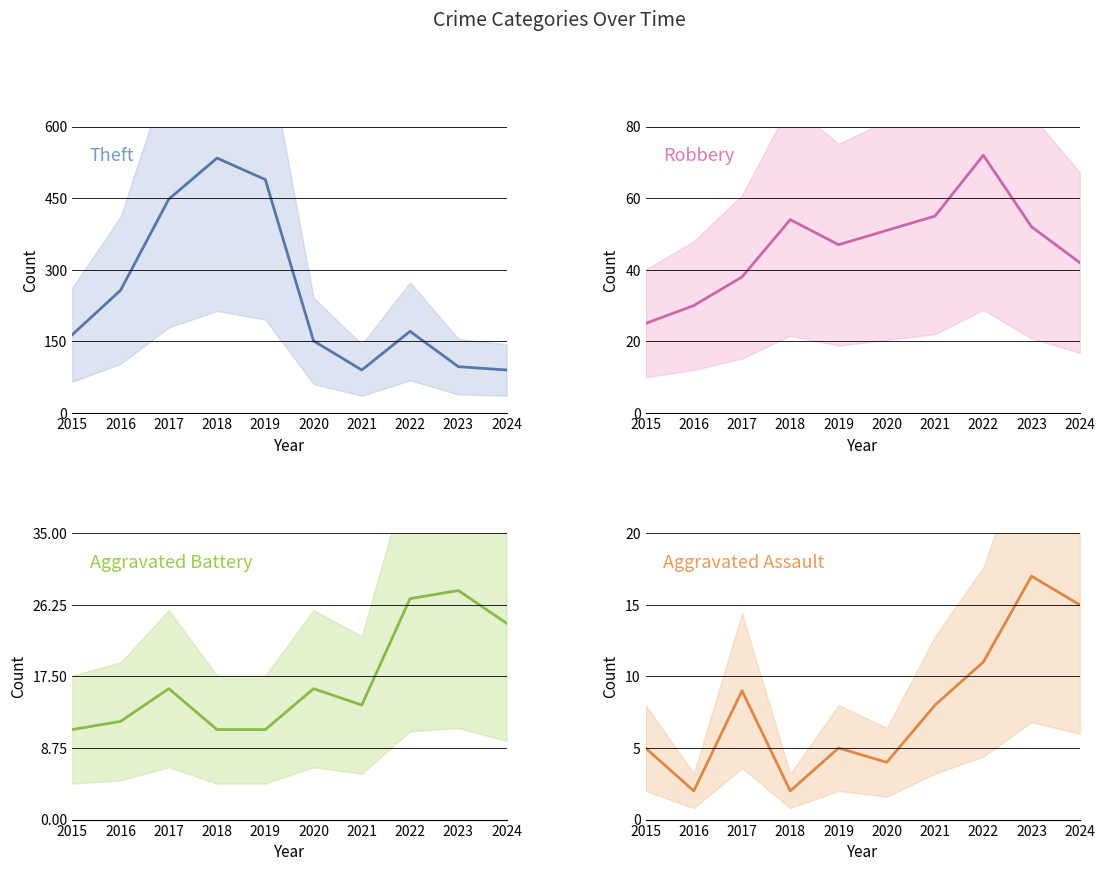

True or false: Theft and Aggravated Assault intersect in this chart.

False